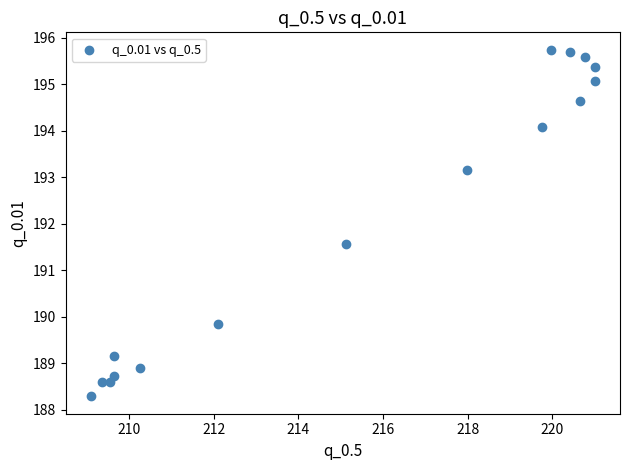

What Y value in the scatter plot is closest to 192?

191.6